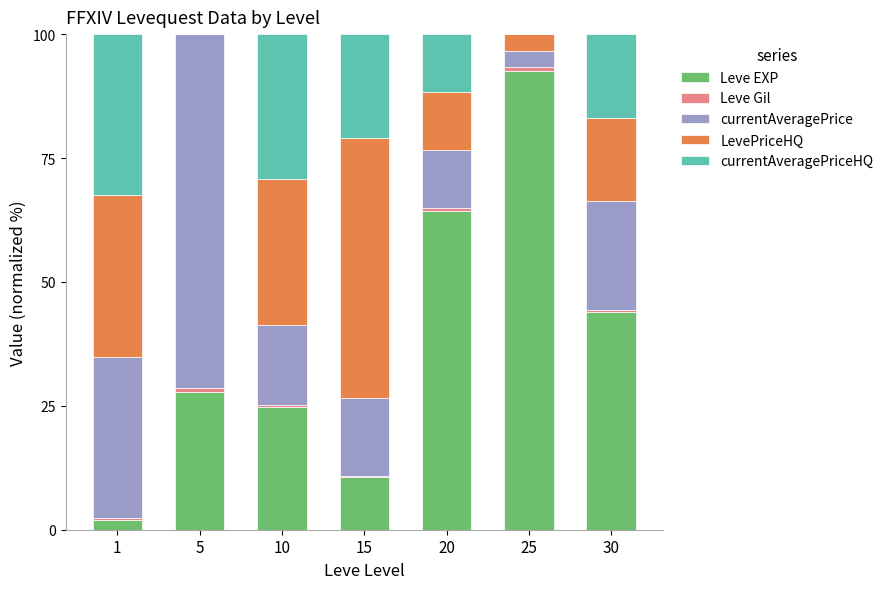

What is the highest value of the Leve EXP series?

92.6